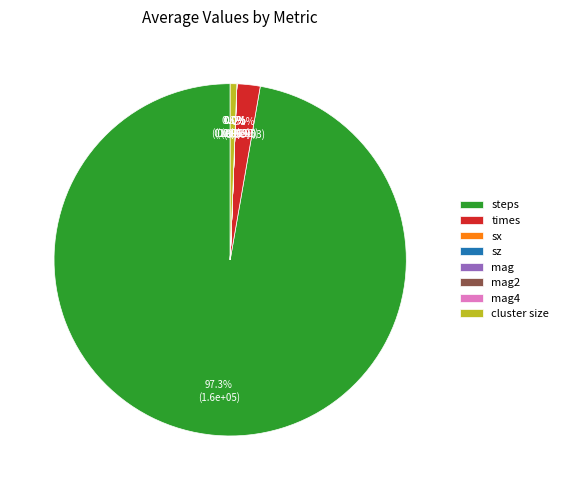

Does any single category account for the majority?

Yes